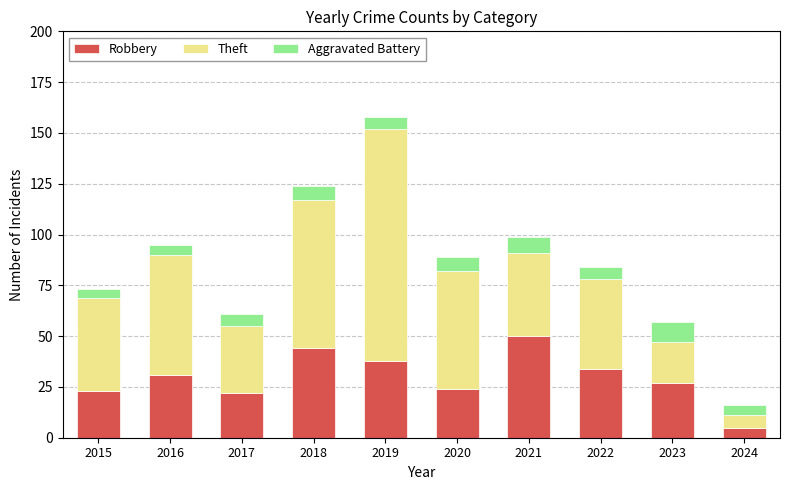

Read the Robbery value at 2019.

38